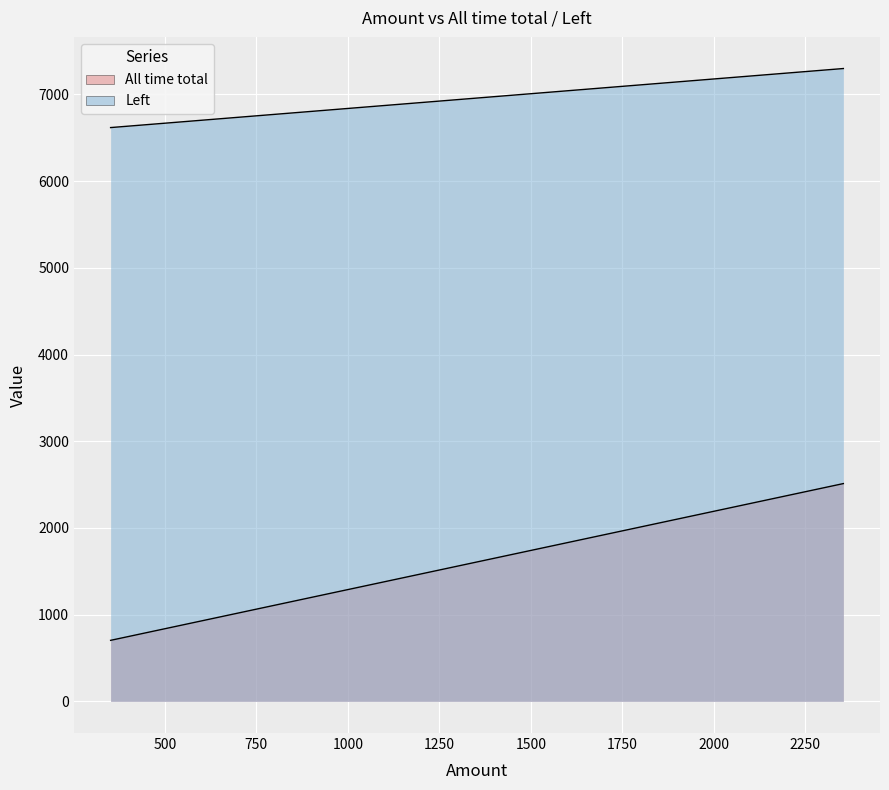

Is the value of All time total at 352 greater than the value of Left at 2354?

No